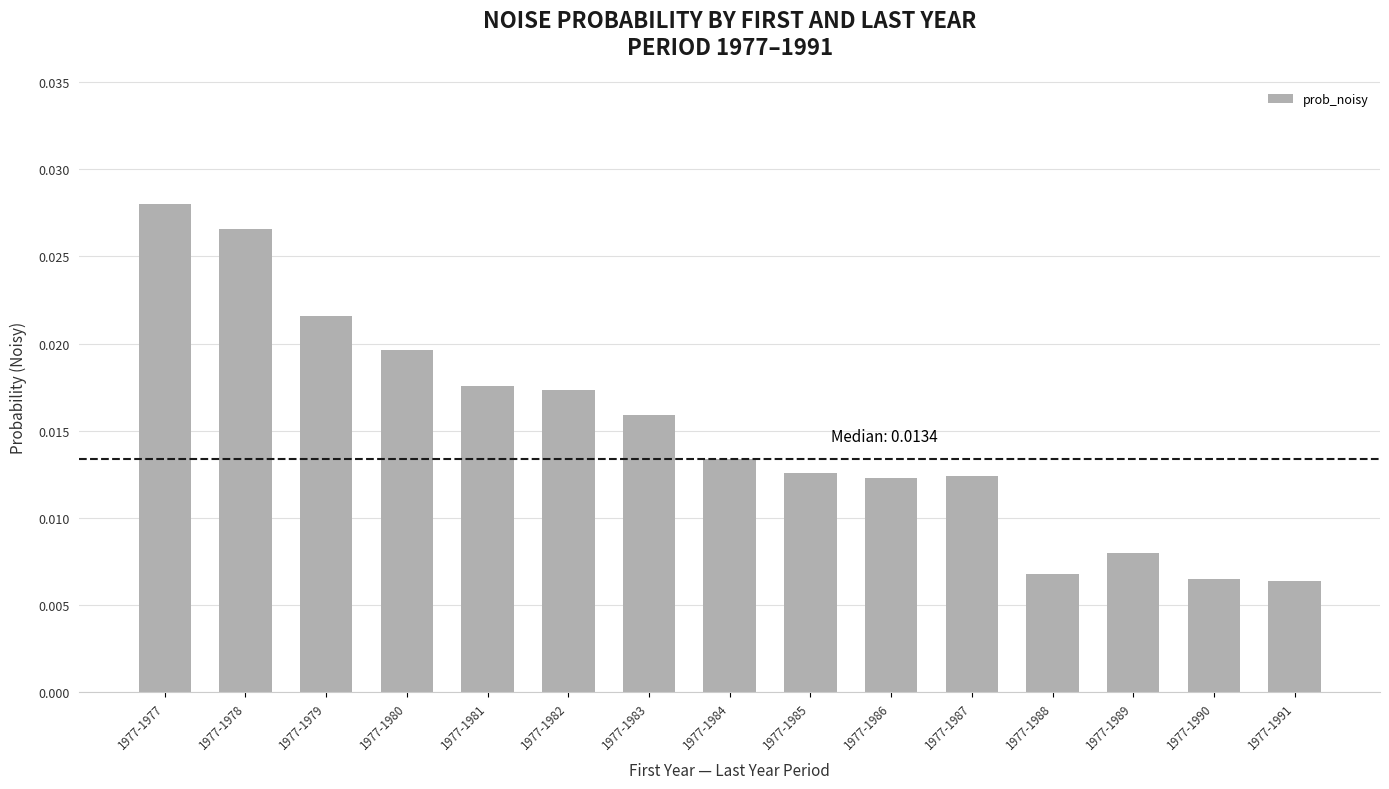

Does the chart contain stacked bars?

No